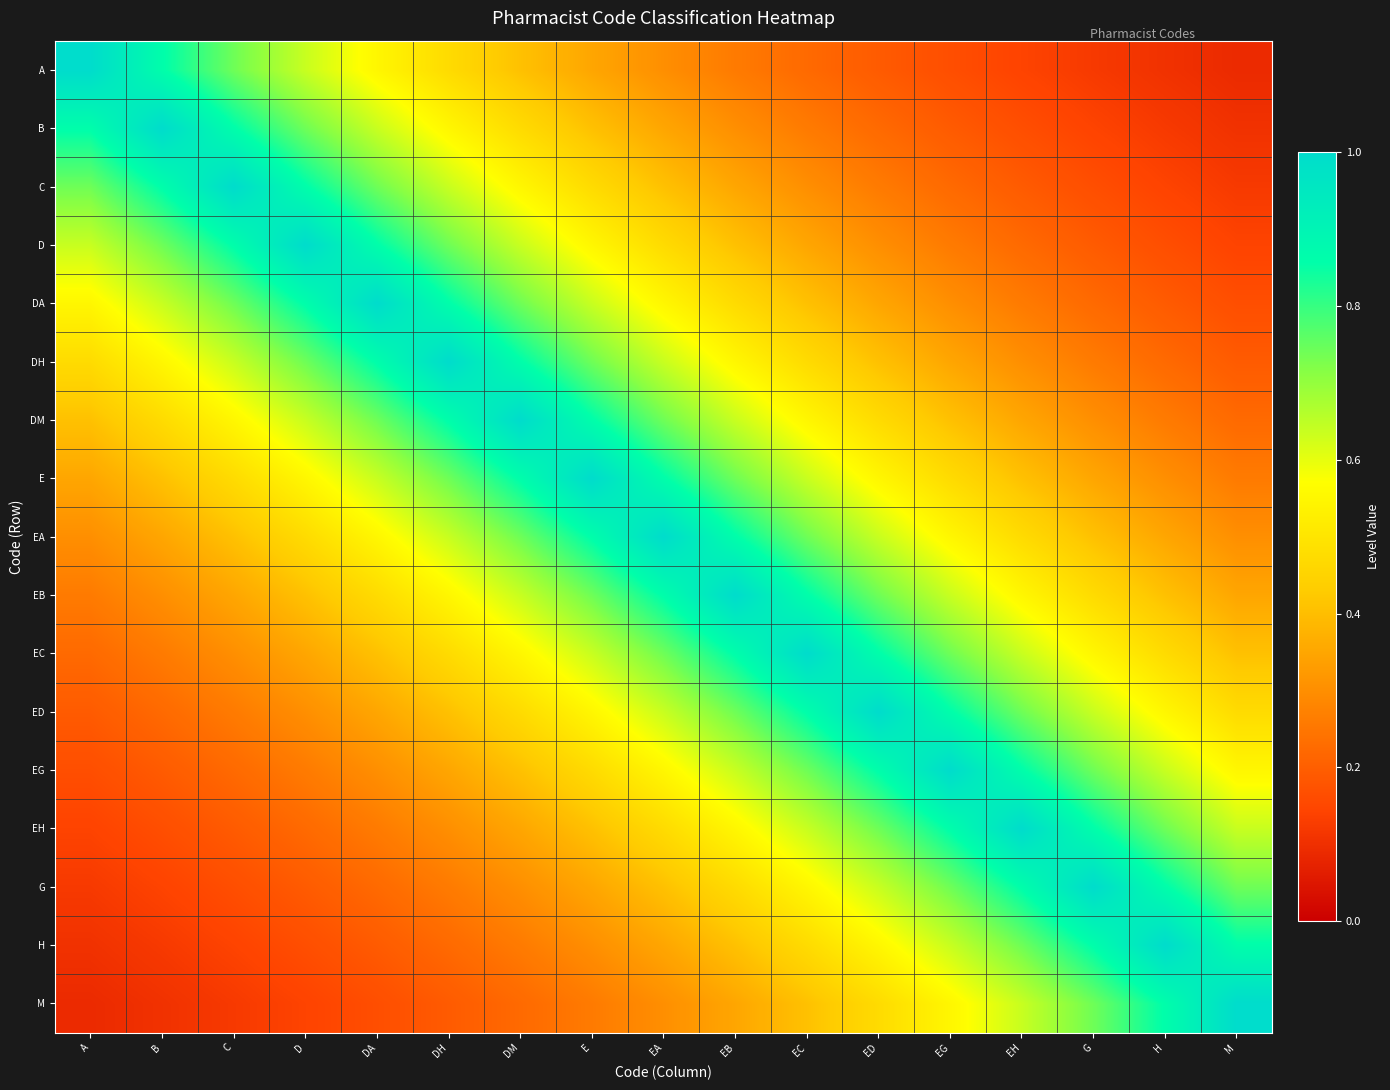

How many data points does each series have?

17